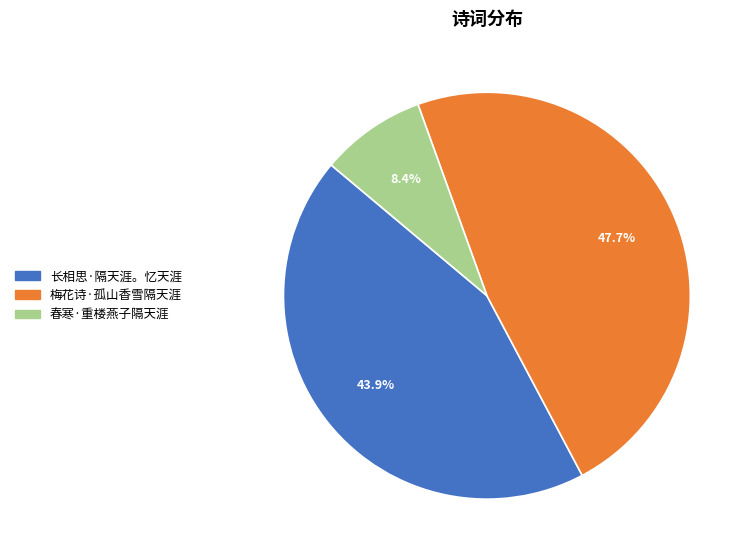

True or false: 春寒·重楼燕子隔天涯 accounts for 20% of the total.

False